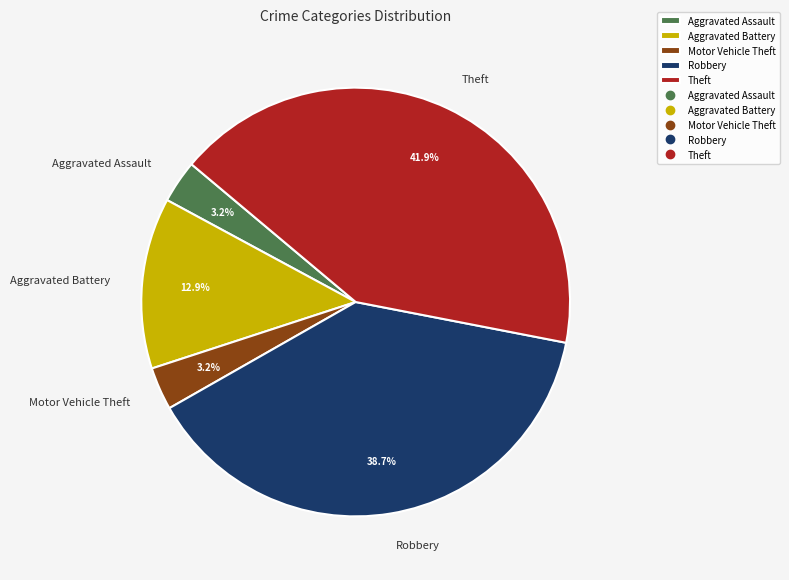

The Aggravated Battery slice represents 5% of the pie. True or false?

False